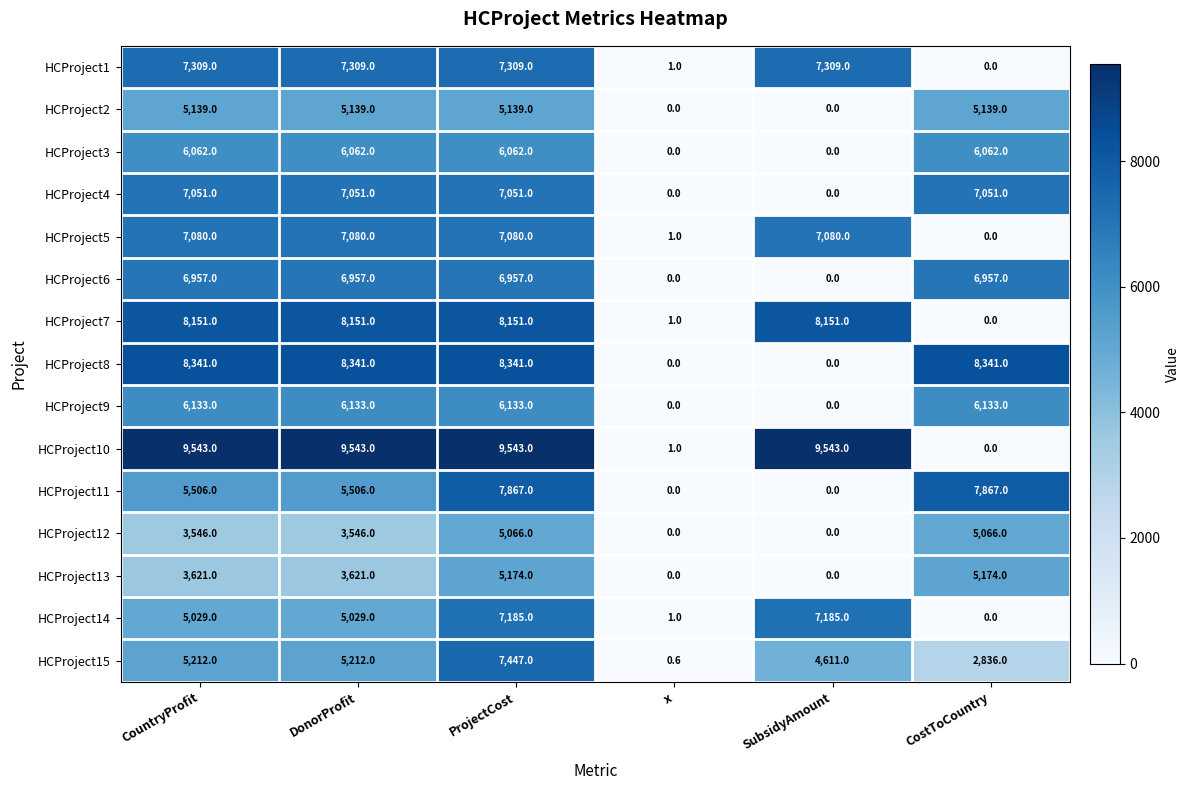

Is it true that HCProject12 equals 3546.0 at DonorProfit?

True